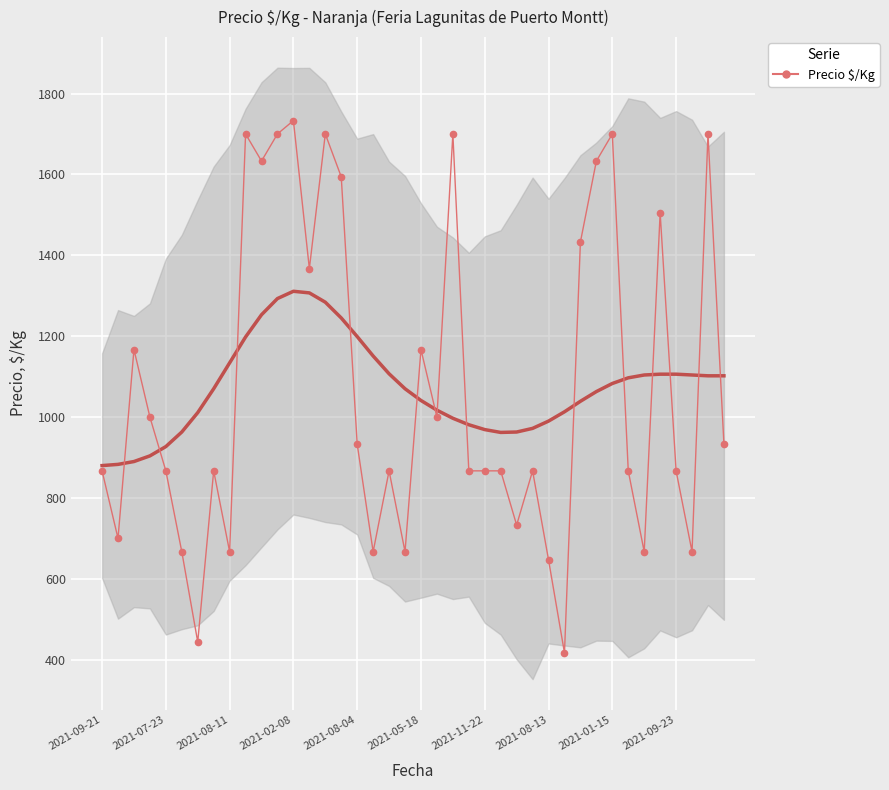

How many interior local valleys (lower than both neighbors) does the data have?

12